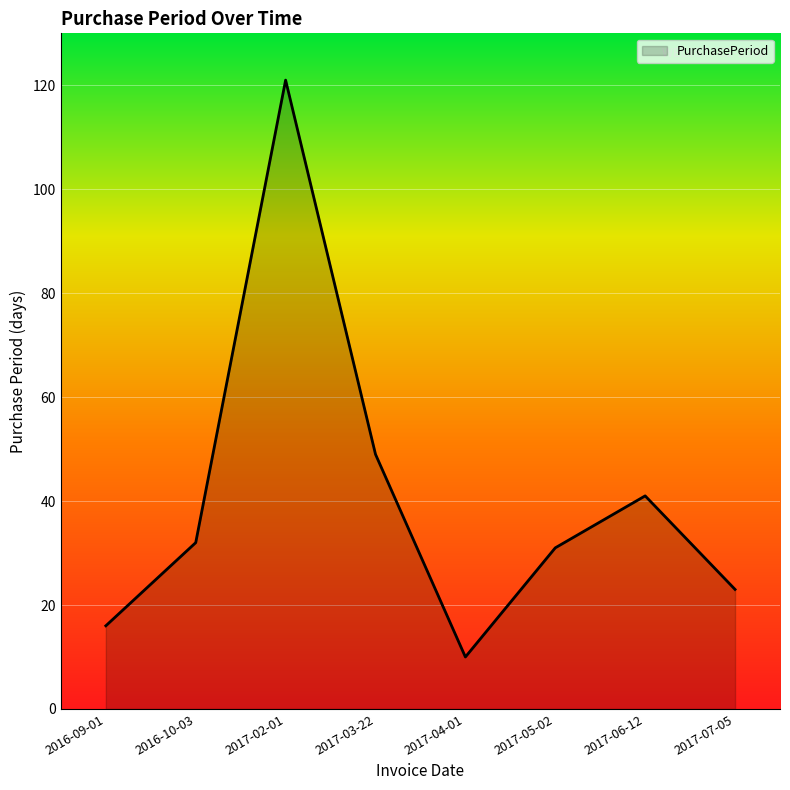

What is the ratio of the value at 2017-03-22 to the value at 2016-10-03?

1.5